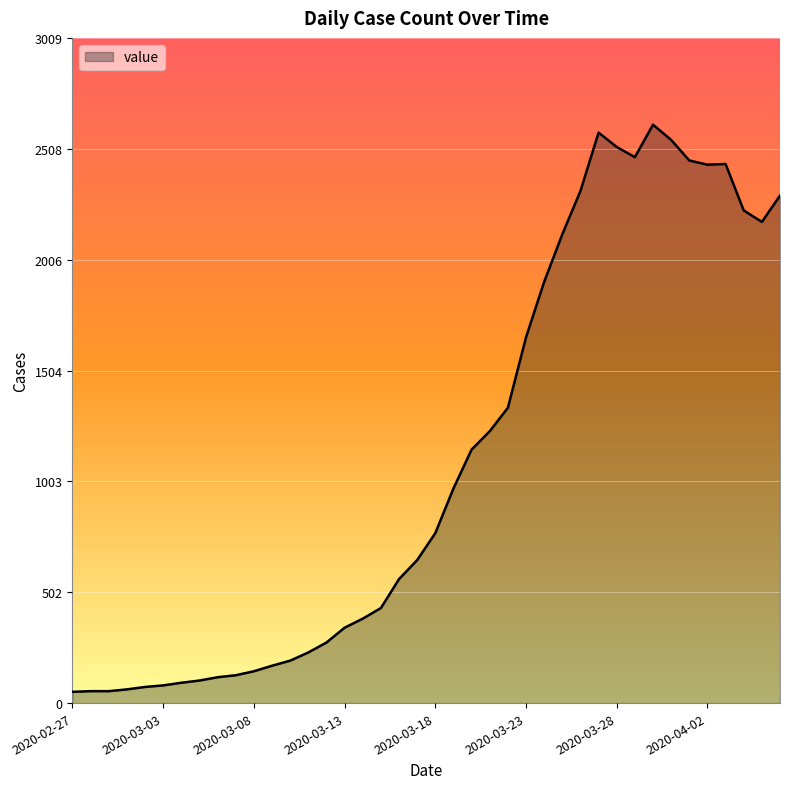

What is the difference between the maximum and minimum values?

2566